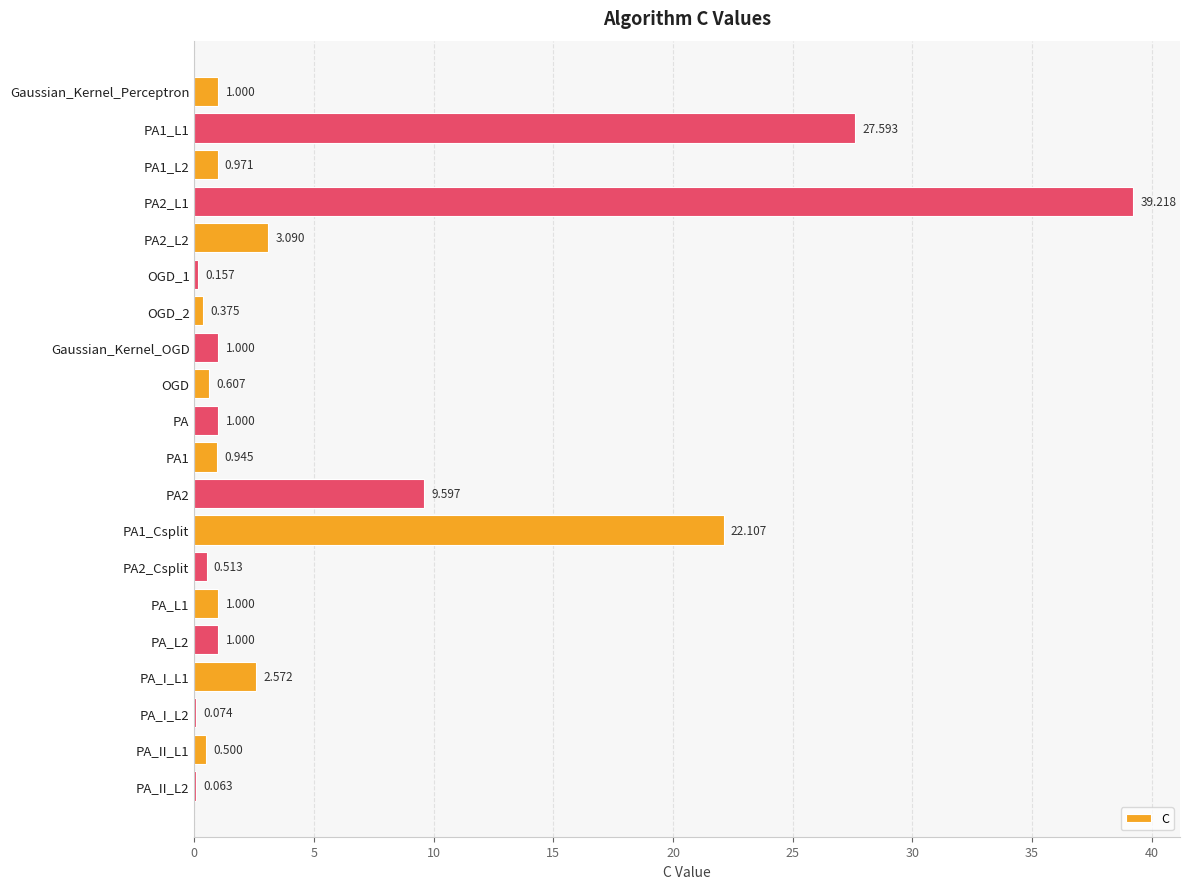

Are the bars horizontal?

Yes